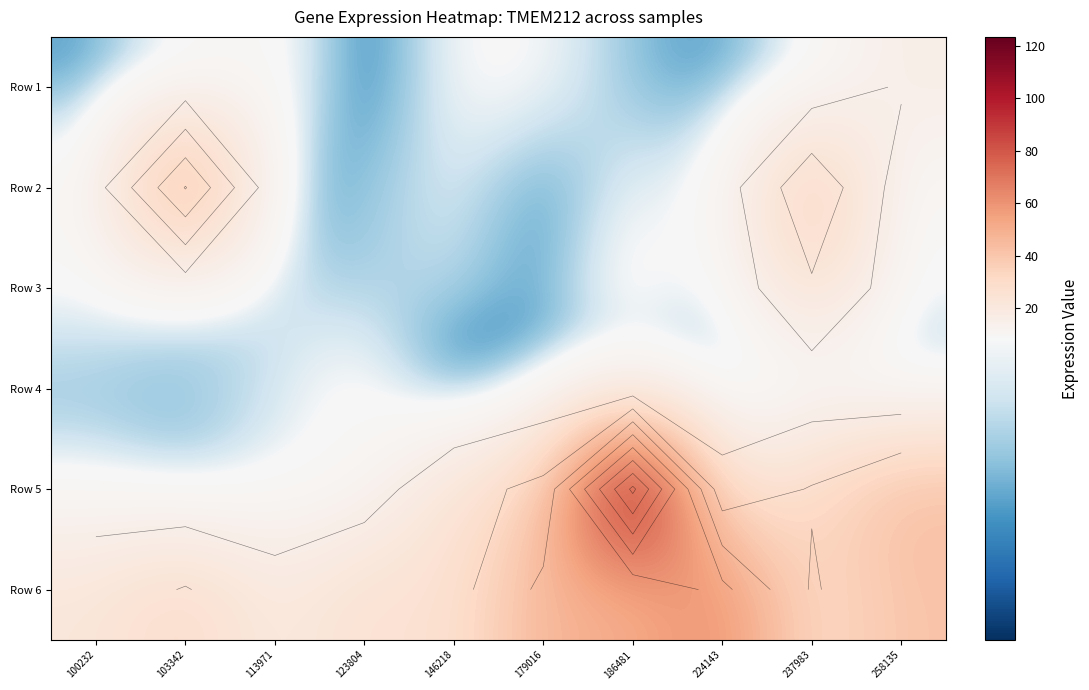

What is the total value across all series at 224143?

107.5